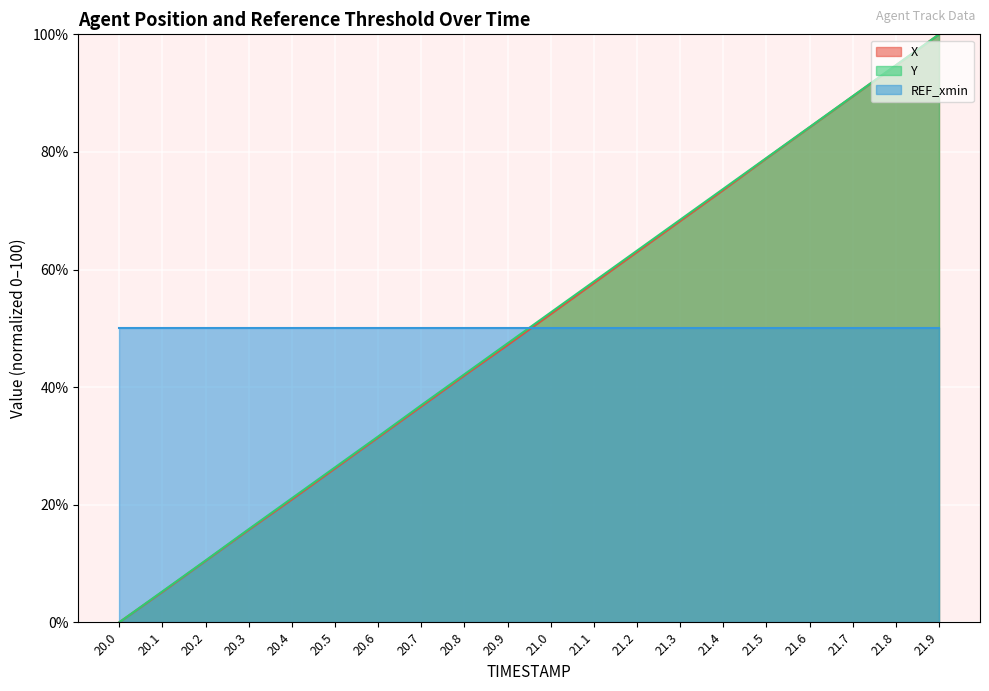

What is the label of the 19th point from the left?

21.8